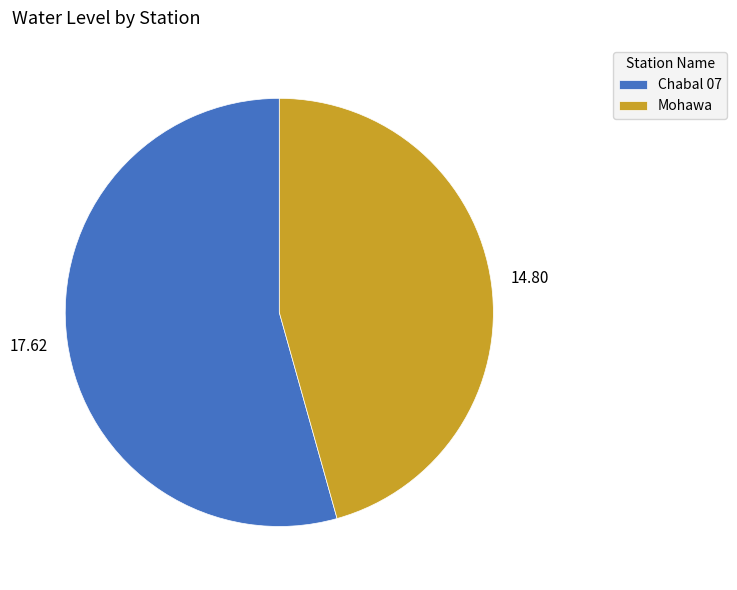

What is the largest slice in the pie chart?

Chabal 07